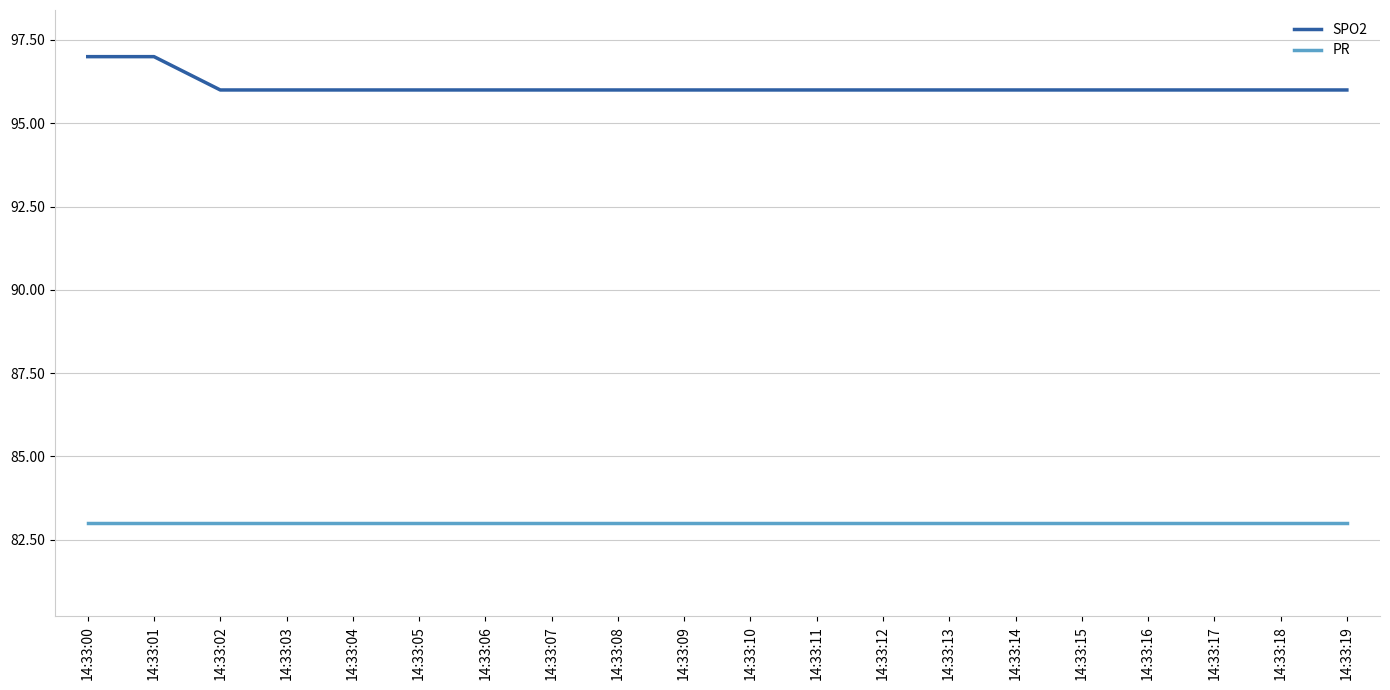

Is the value of SPO2 at 14:33:06 greater than the value of PR at 14:33:00?

Yes